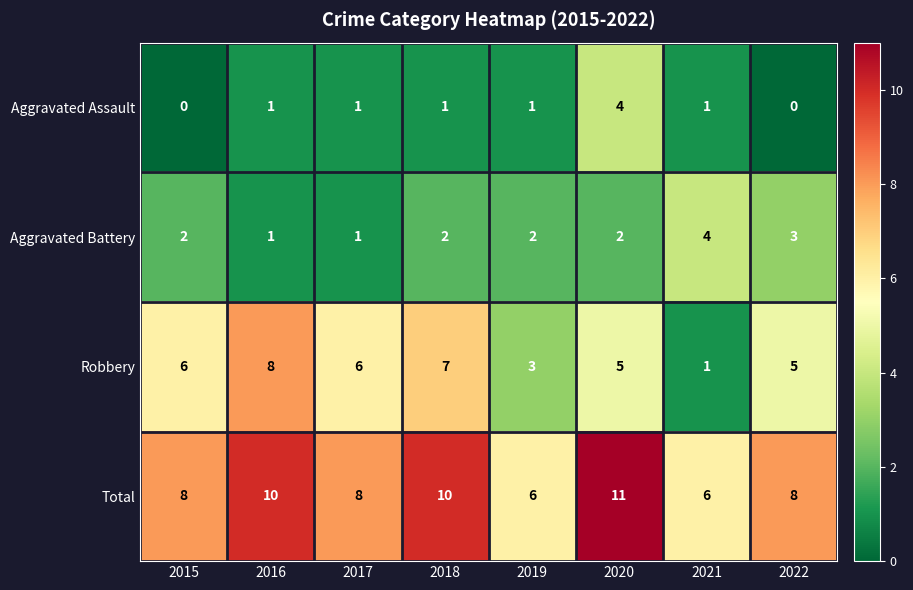

Is it true that Robbery equals 3 at 2016?

False